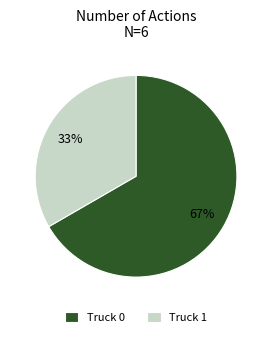

What is the largest slice in the pie chart?

Truck 0